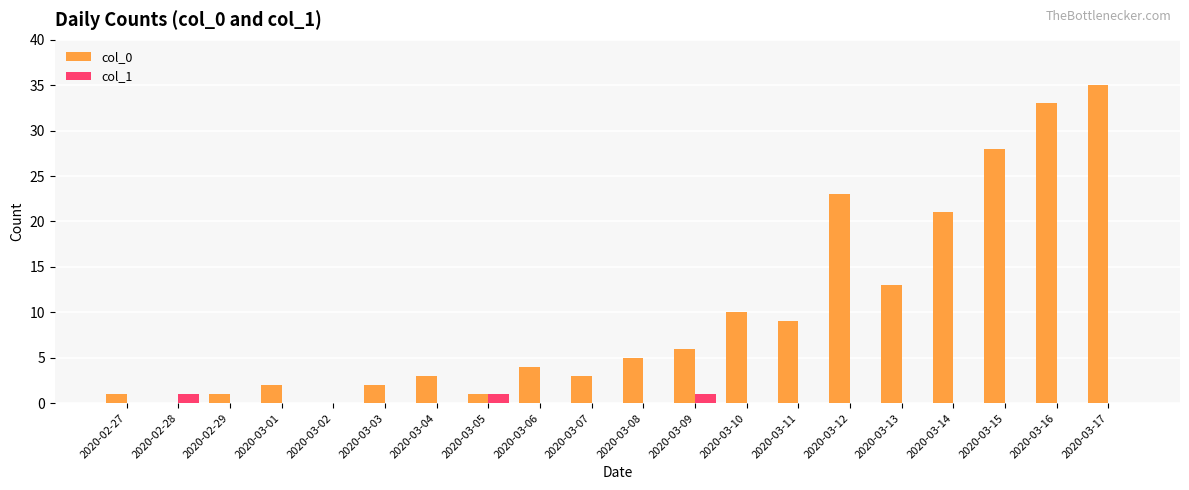

At which category does the chart reach its peak across all series?

2020-03-17